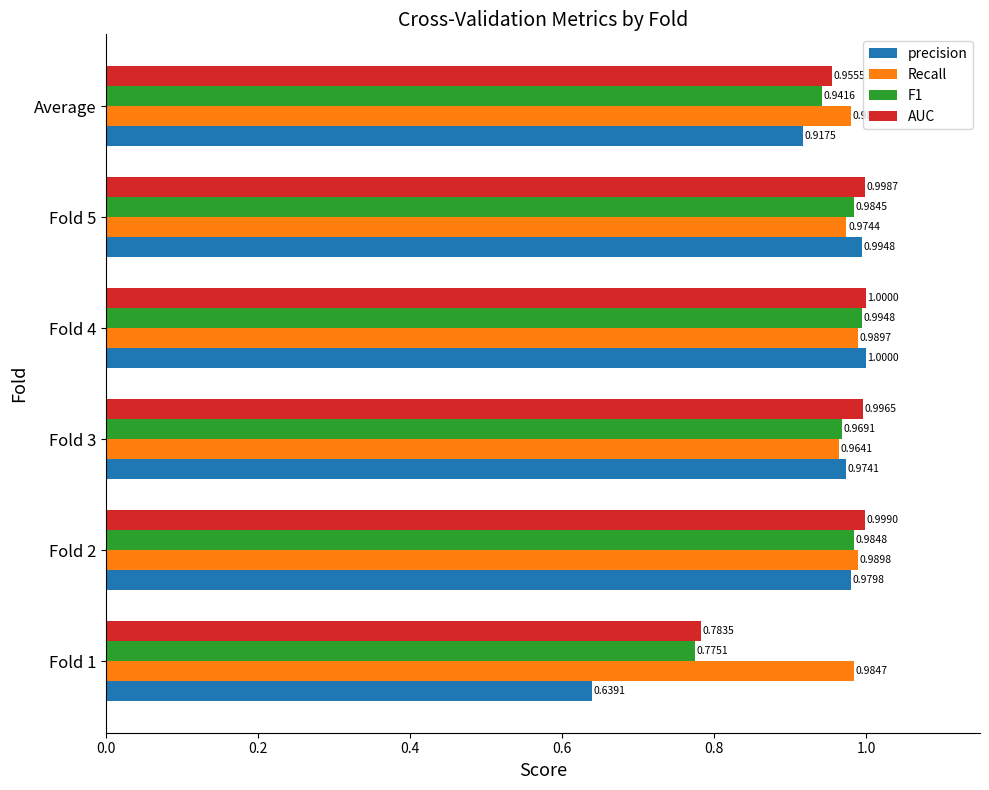

Between Fold 1 and Fold 5, which series saw the biggest shift?

precision